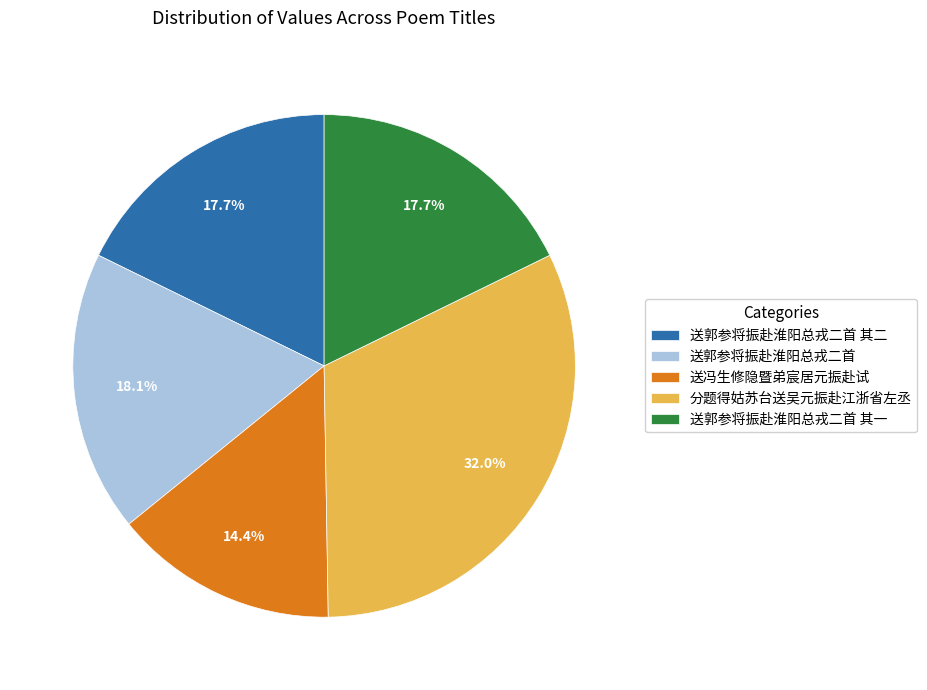

Which slice is the largest?

分题得姑苏台送吴元振赴江浙省左丞